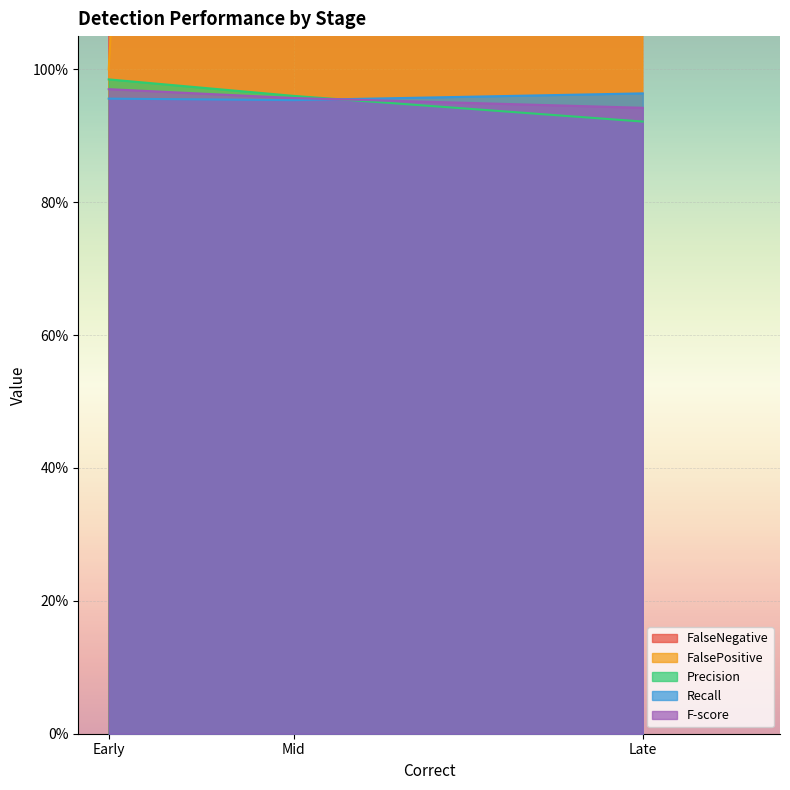

Which has a higher value, Early or Late?

Late